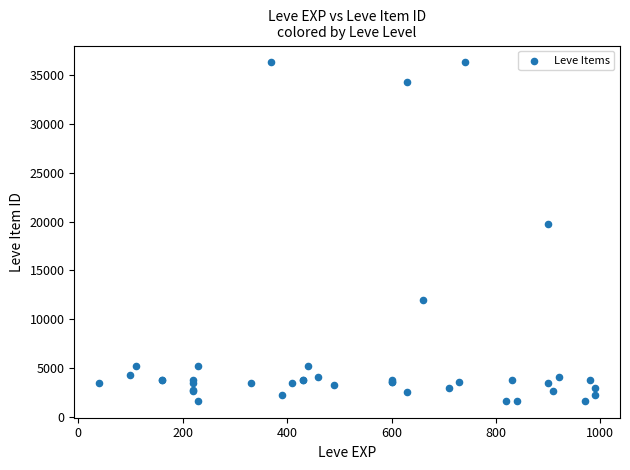

What Y value in the scatter plot is closest to 18967?

19744